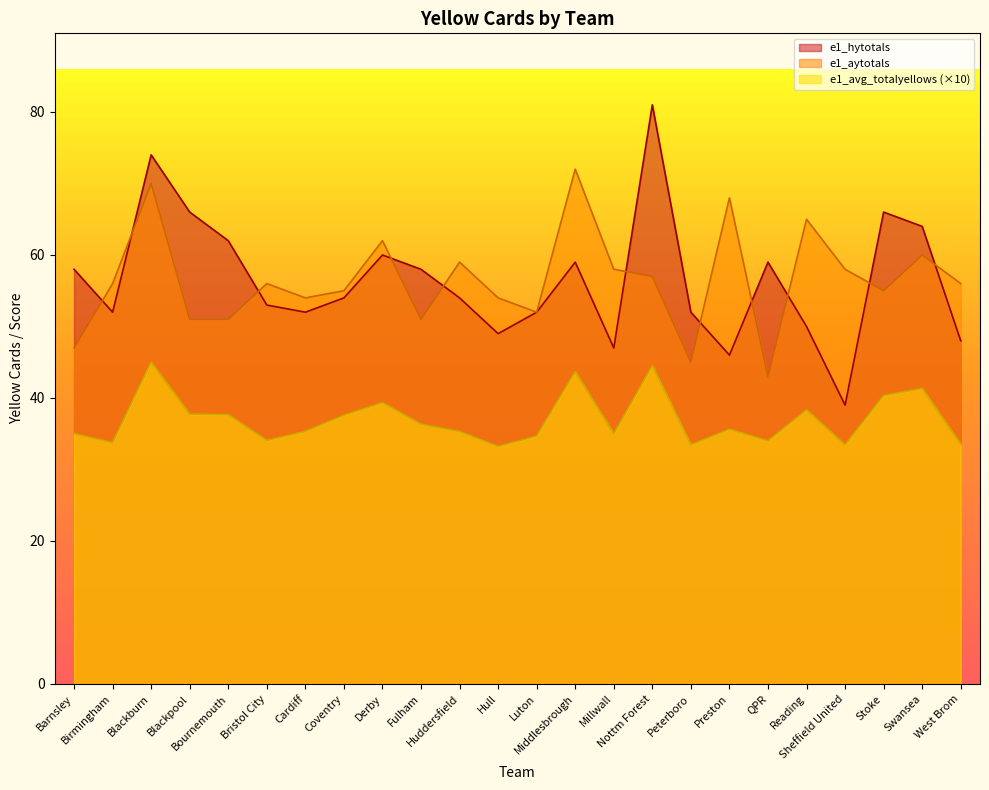

List the series in order of their peak value, lowest first.

e1_avg_totalyellows (×10), e1_aytotals, e1_hytotals